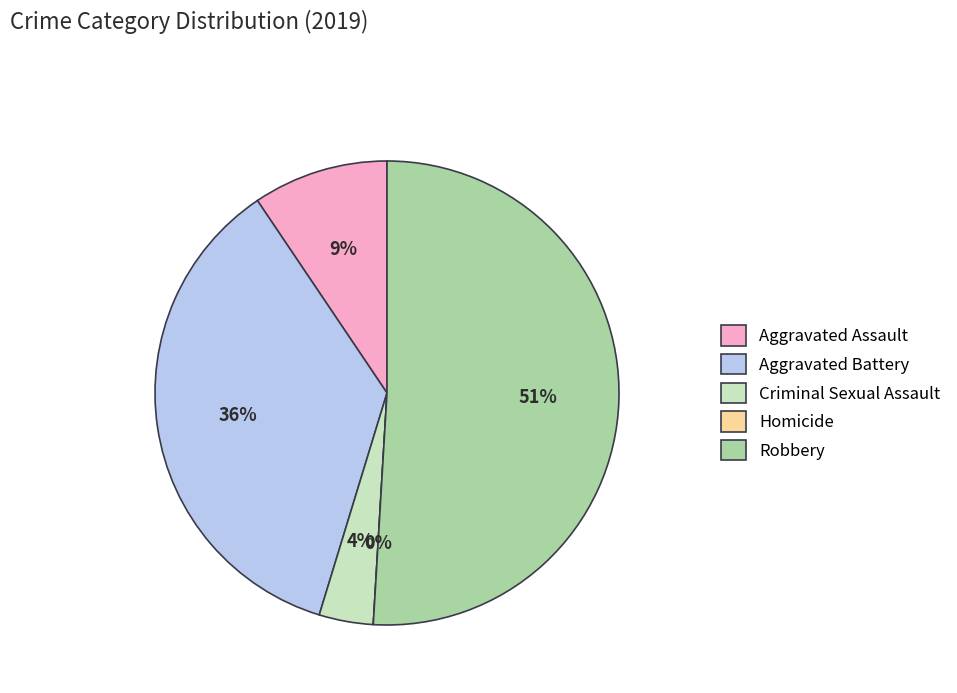

Is Aggravated Assault the majority of the pie?

No